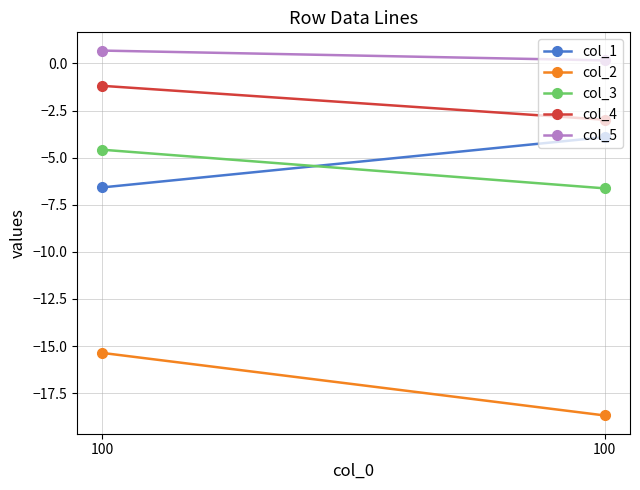

Is the value of col_3 at 100 greater than the value of col_4 at 100?

No